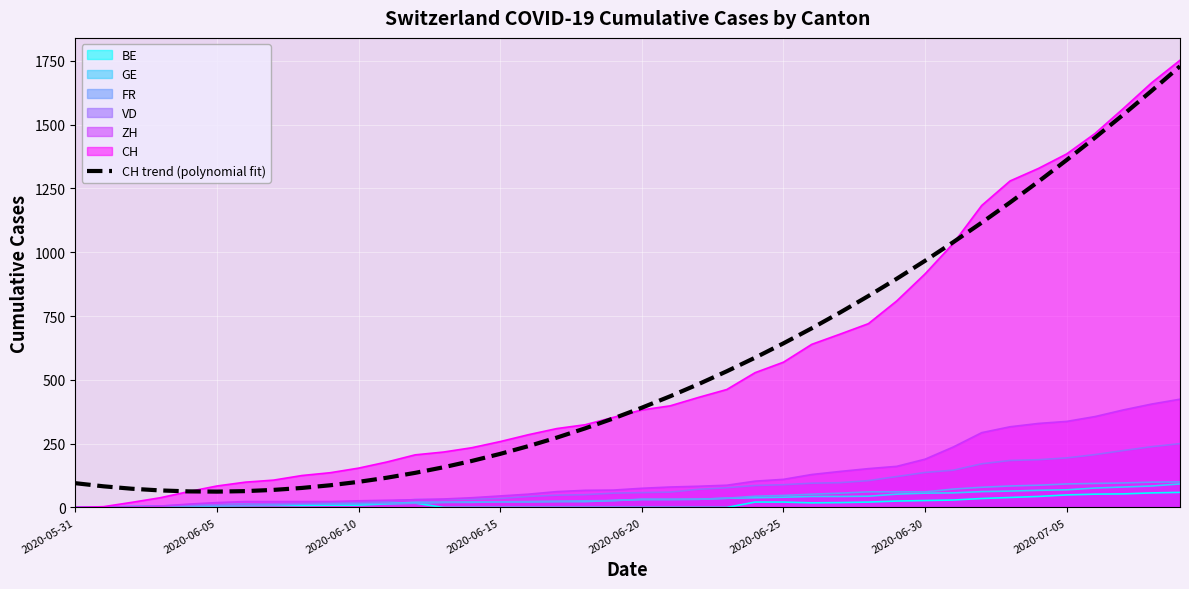

How many lines are shown in the chart?

7